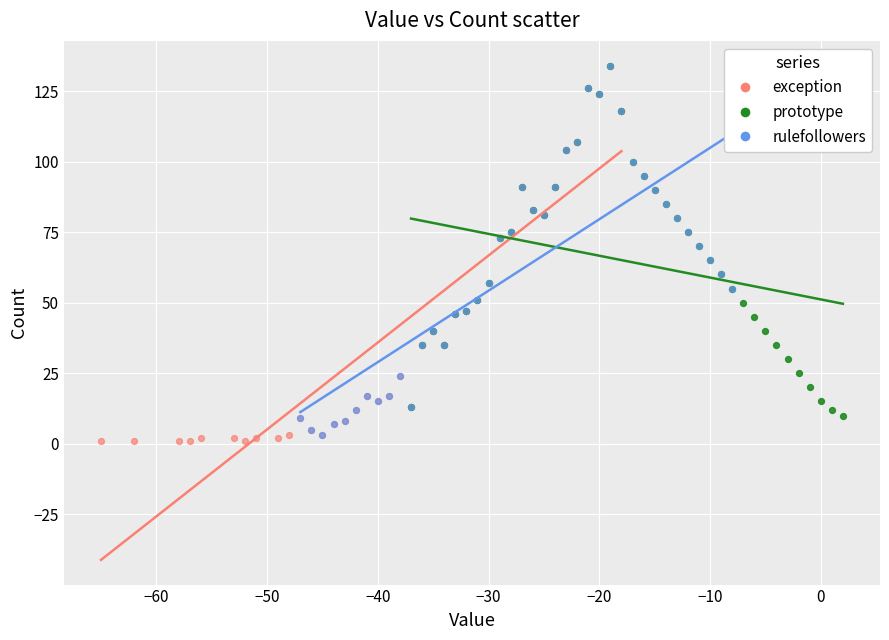

What are all the series names shown in the legend?

exception, prototype, rulefollowers